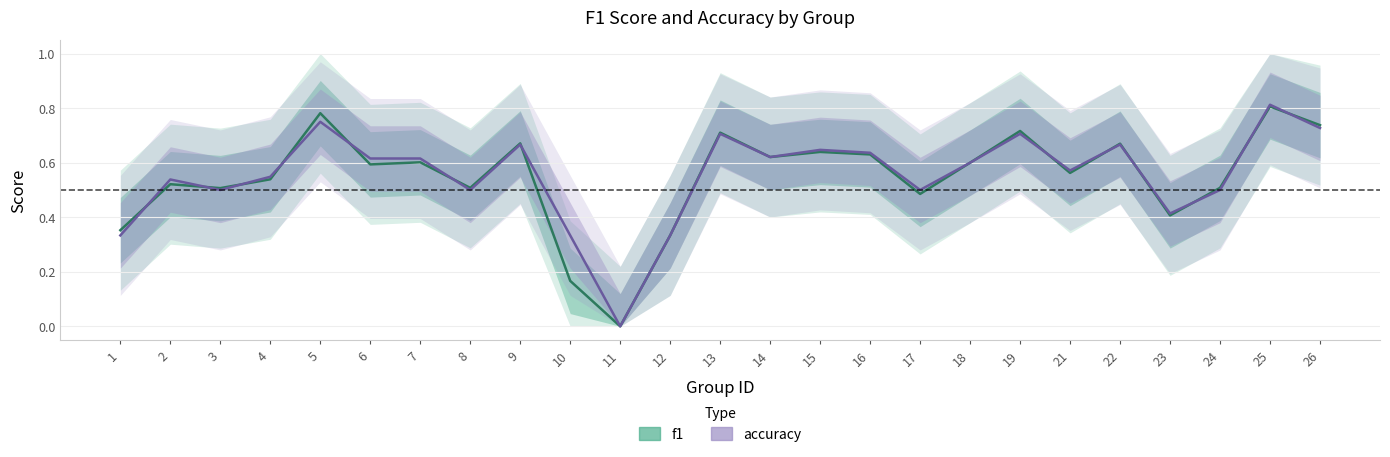

What are all the series names shown in the legend?

f1, accuracy